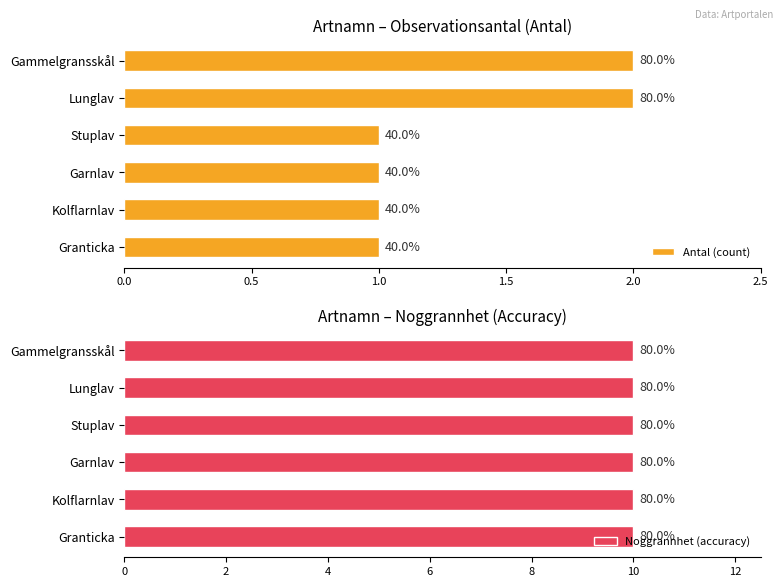

At how many categories does at least one series exceed 0?

6